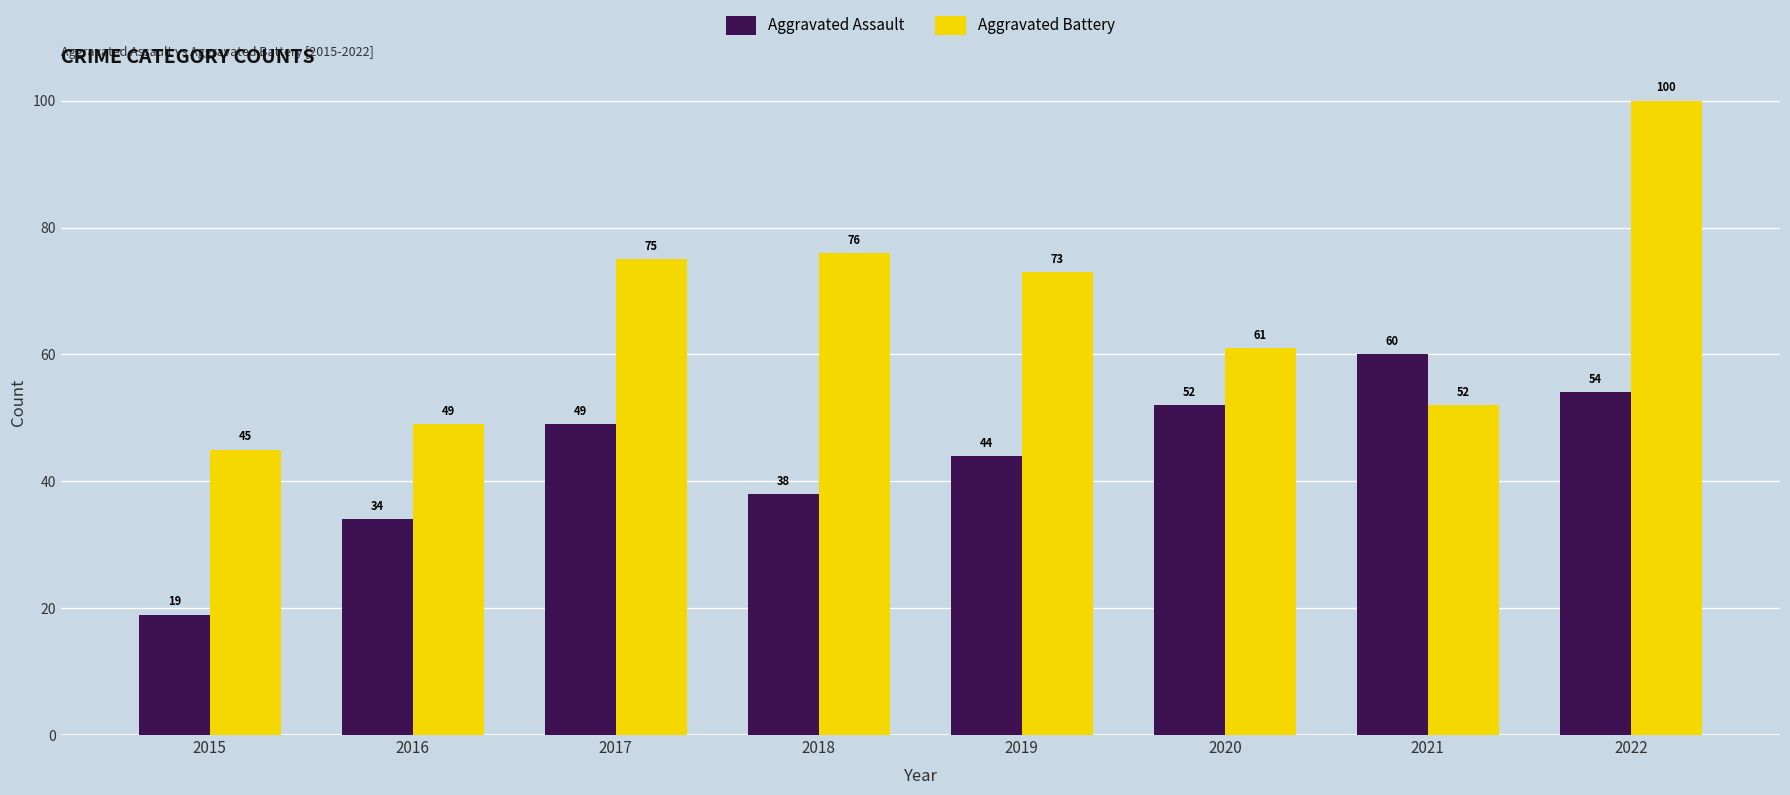

How many distinct data groups are displayed?

2